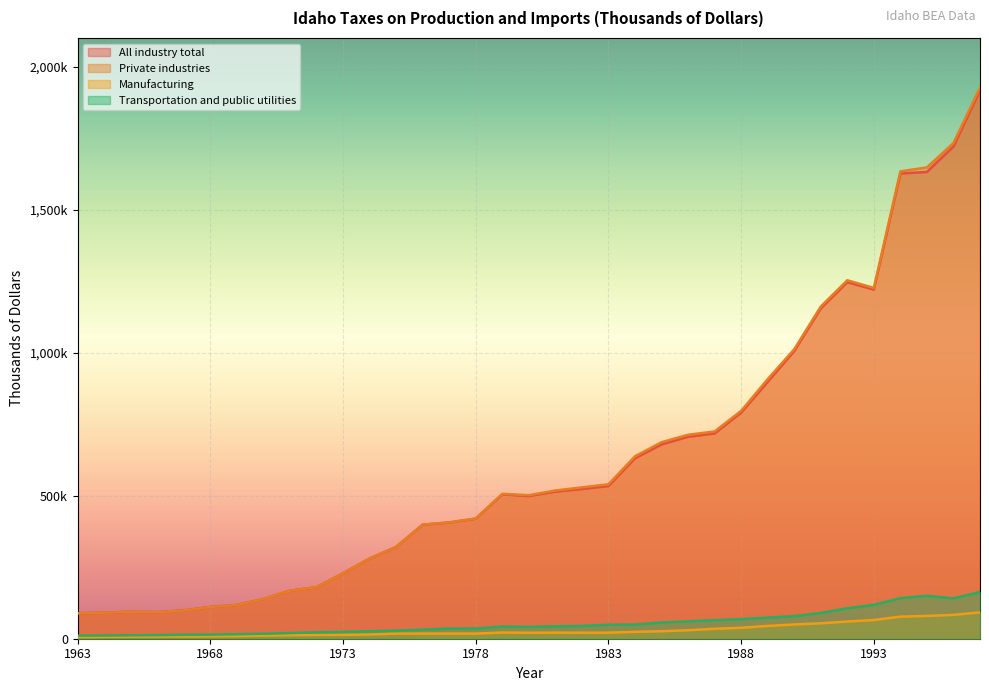

Which series has the widest spread of values?

Private industries